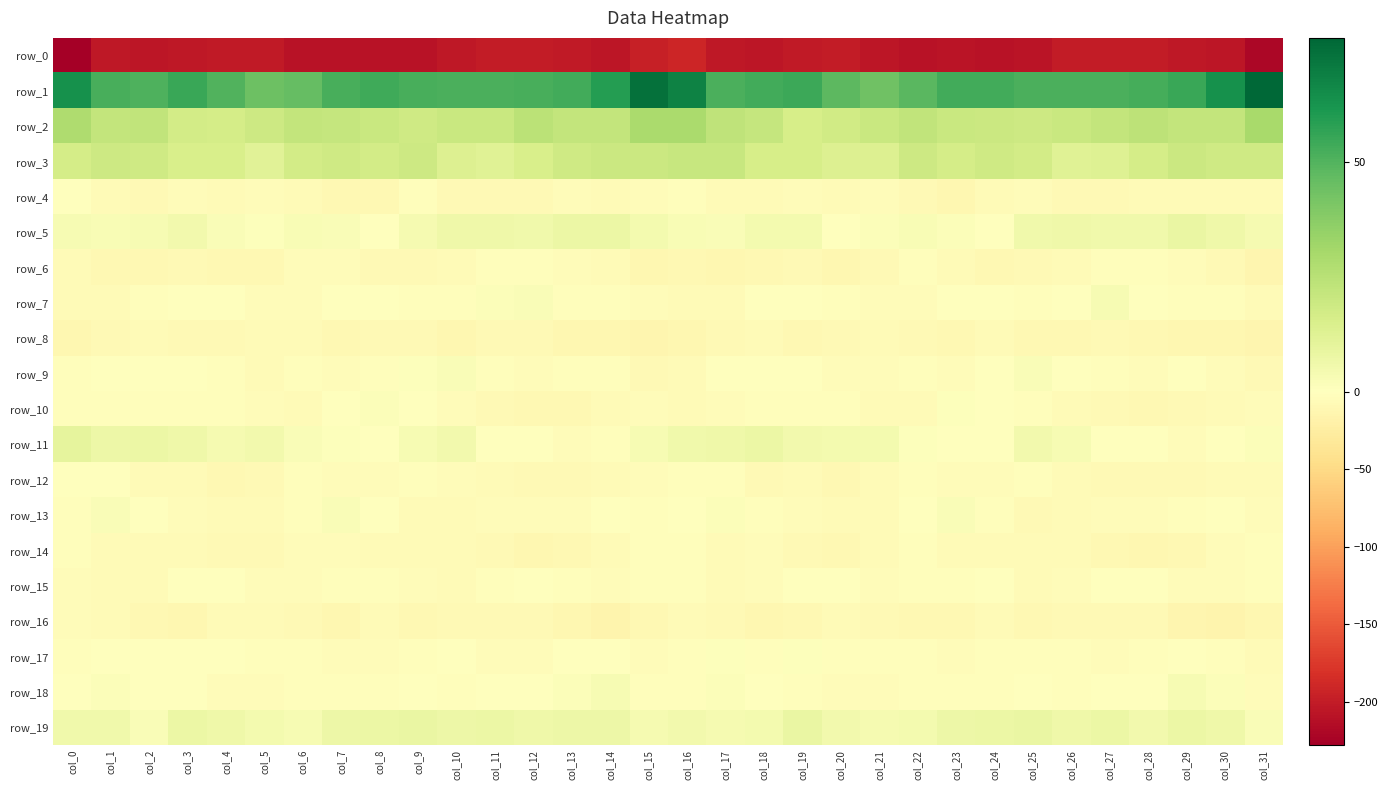

Which has a higher value, col_14 or col_2?

col_14